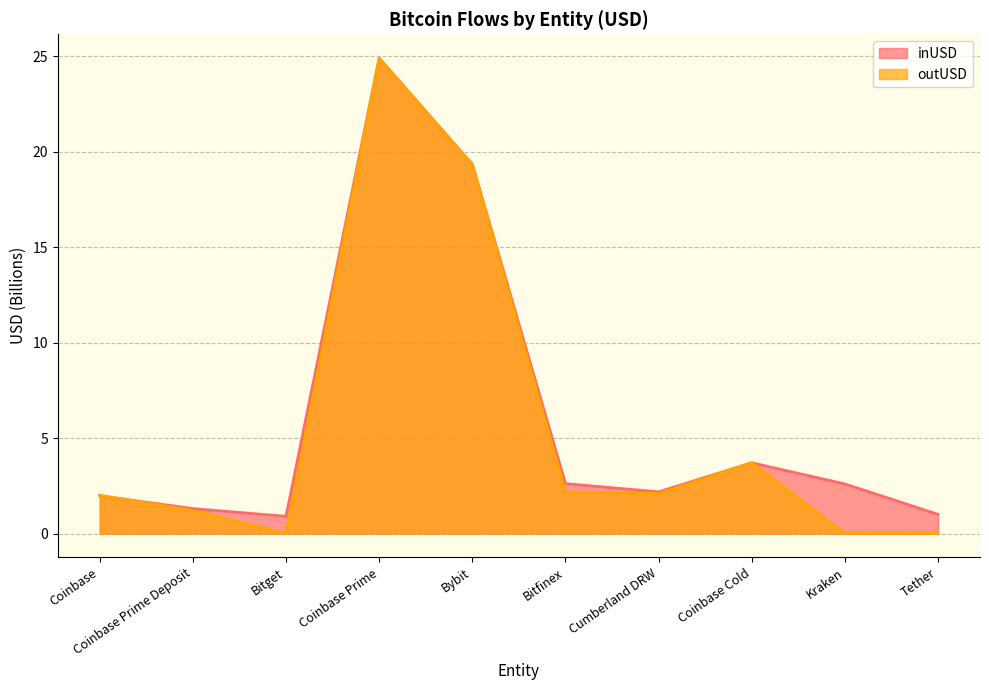

The inUSD series shows 1.5 at Bitget. True or false?

False